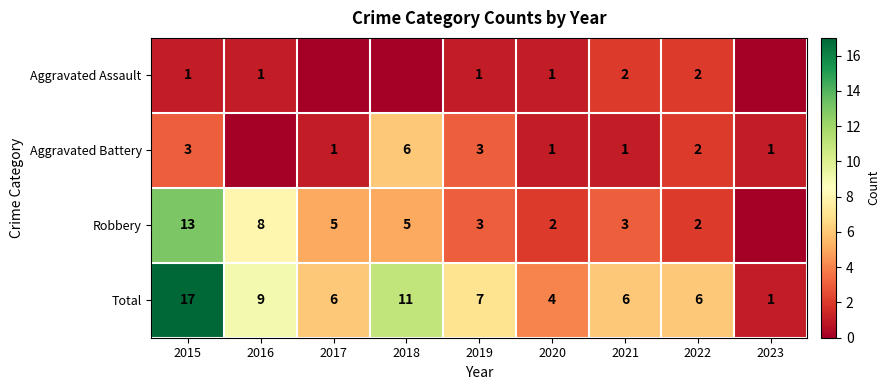

Is the value of Aggravated Battery at 2023 greater than the value of Aggravated Assault at 2021?

No